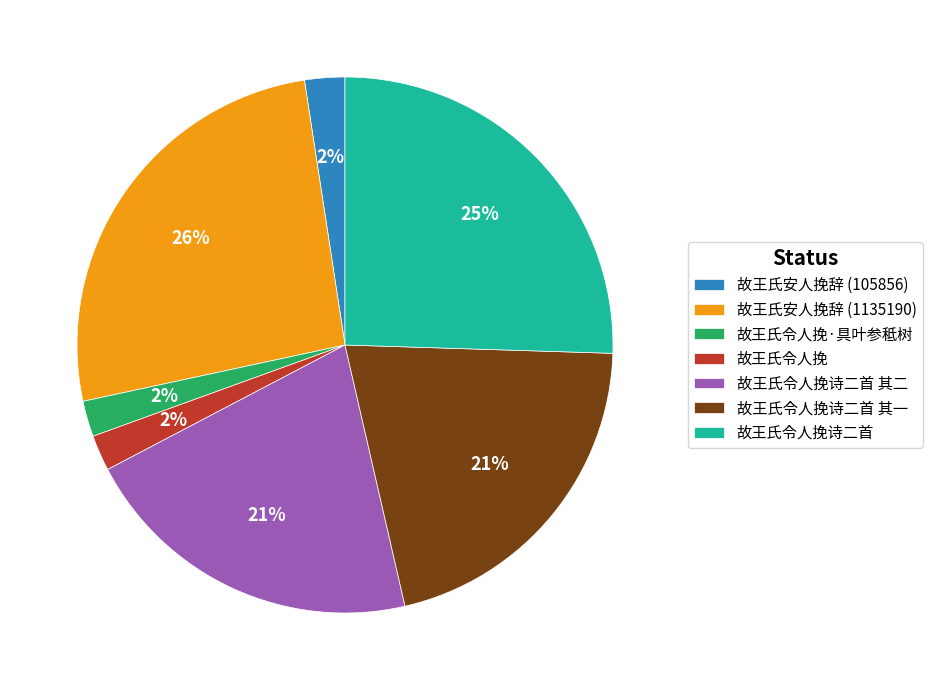

Do 故王氏令人挽诗二首 其二 and 故王氏令人挽诗二首 together represent more than half of the pie?

No